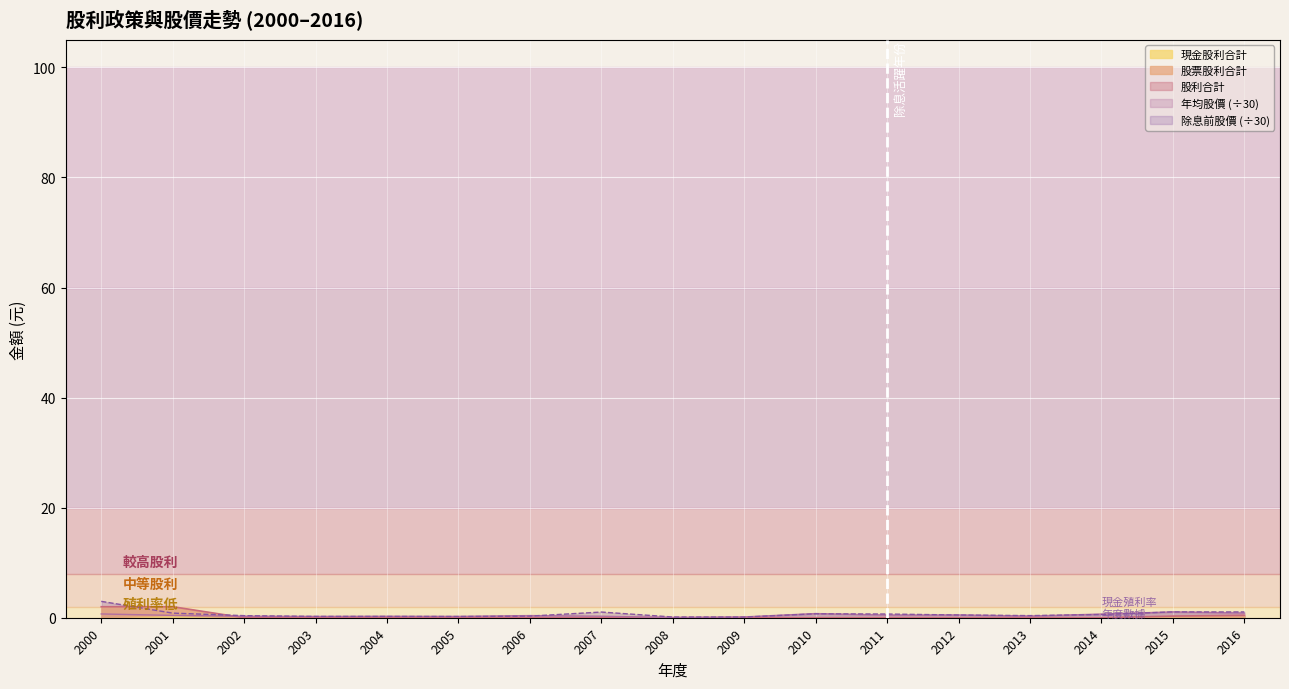

True or false: 除息前股價 (÷30) has a value of 0.4 at 2002.

True